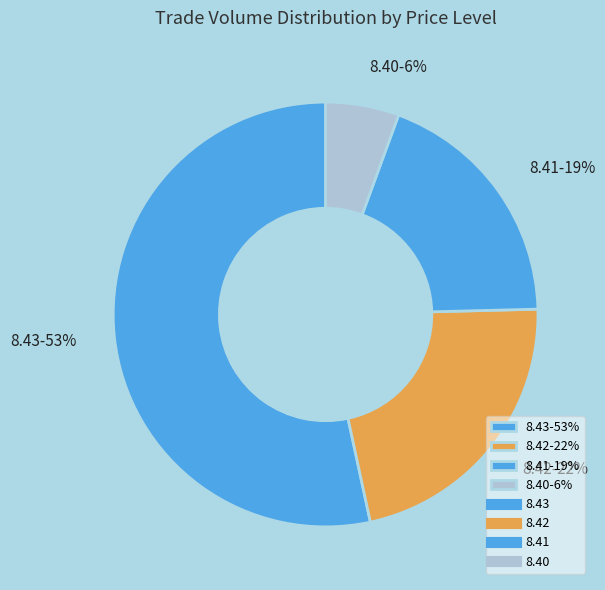

Count the number of slices in the pie.

4